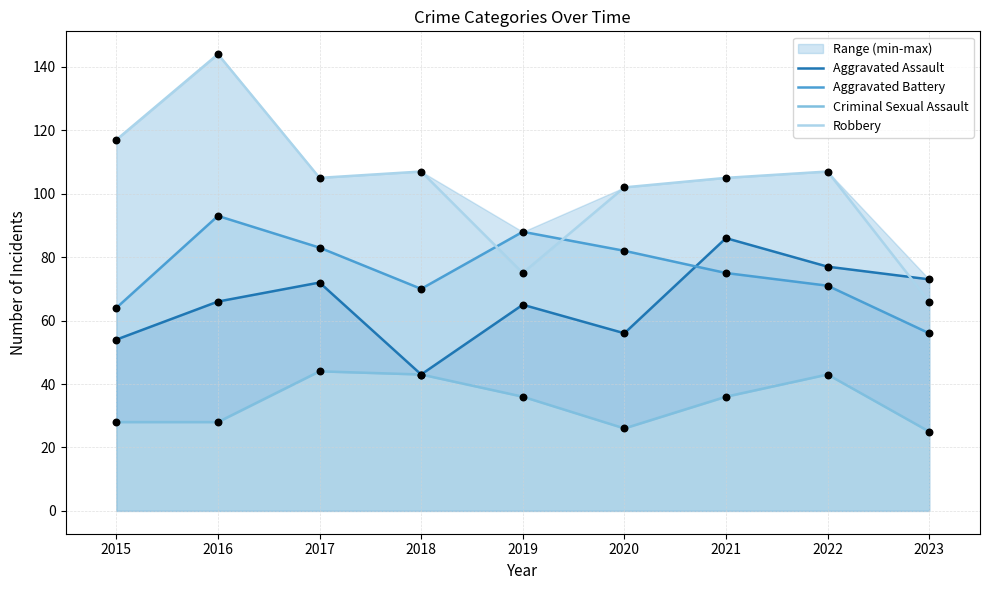

Which series reaches the minimum Y coordinate?

Criminal Sexual Assault